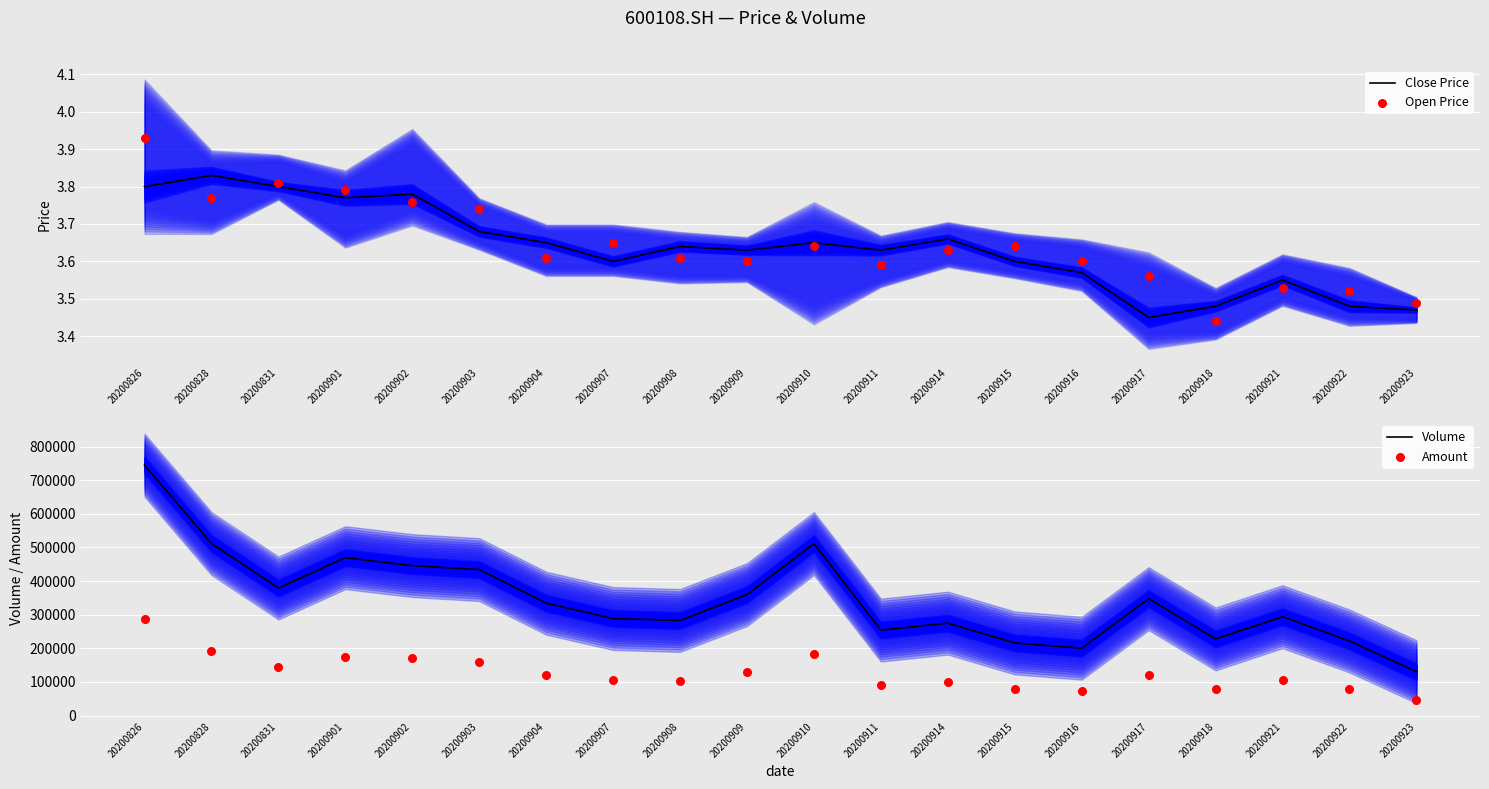

What are all the series names shown in the legend?

Close Price, Open Price, Volume, Amount